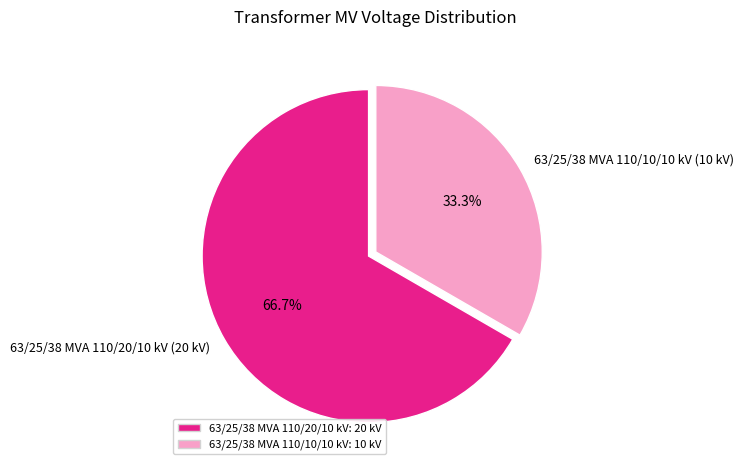

Rank the categories by value from highest to lowest.

63/25/38 MVA 110/20/10 kV, 63/25/38 MVA 110/10/10 kV